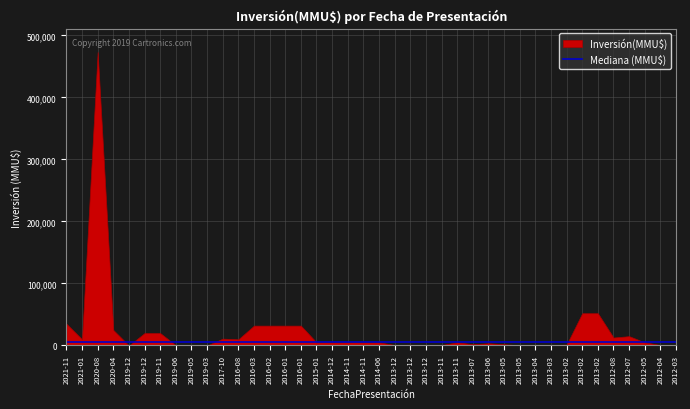

Which category has the highest value across all series?

2020-08